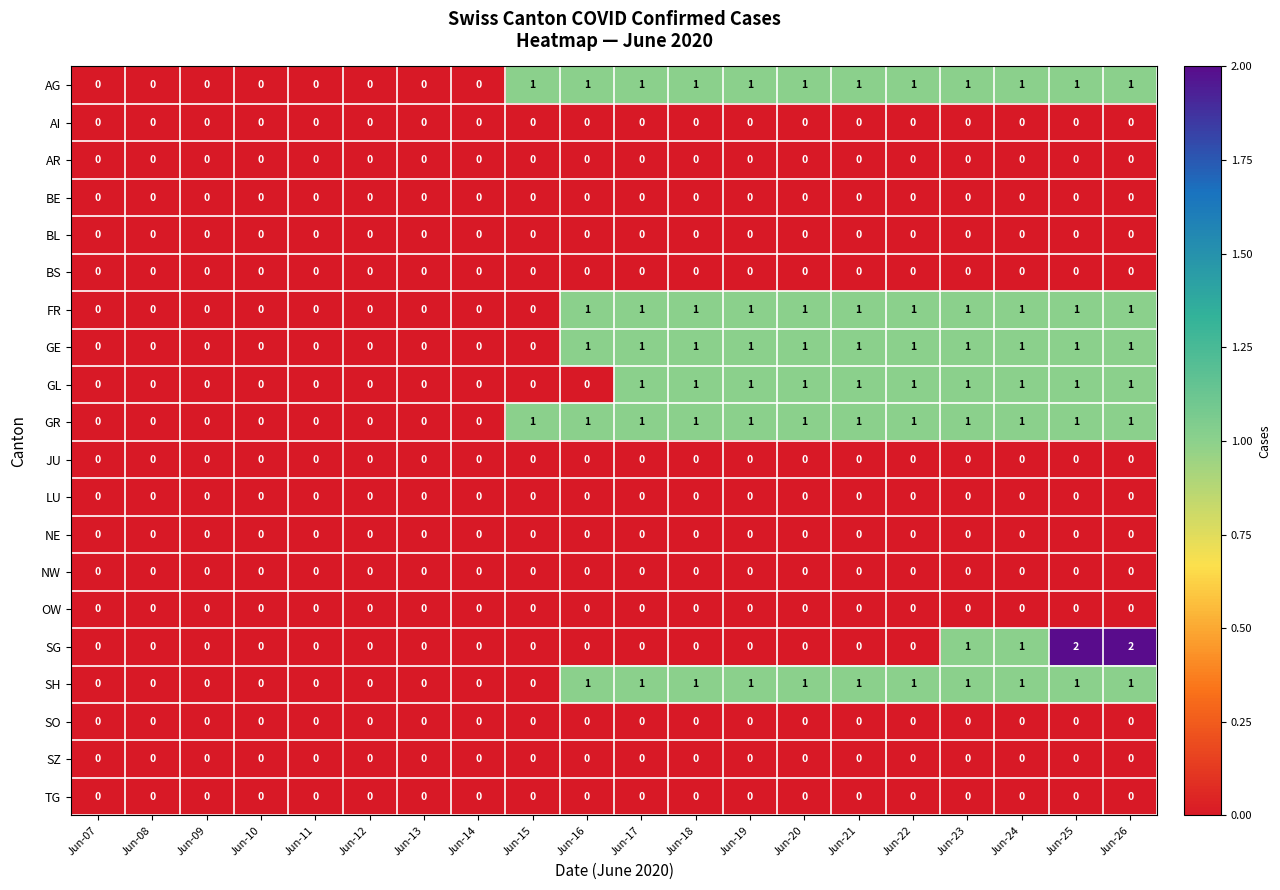

Is it true that GR equals -1 at Jun-13?

False